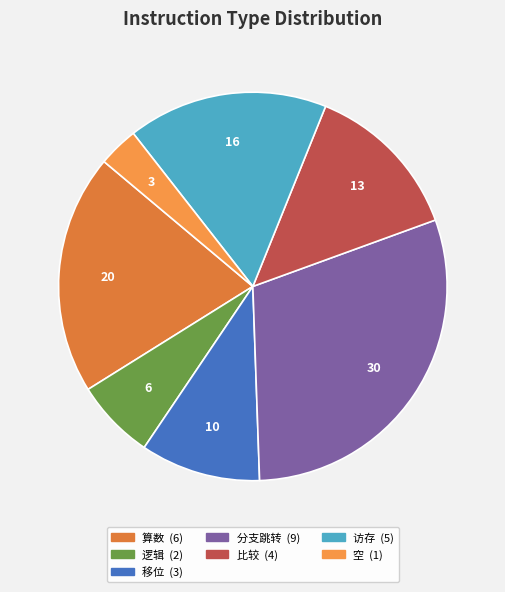

Count the number of slices in the pie.

7